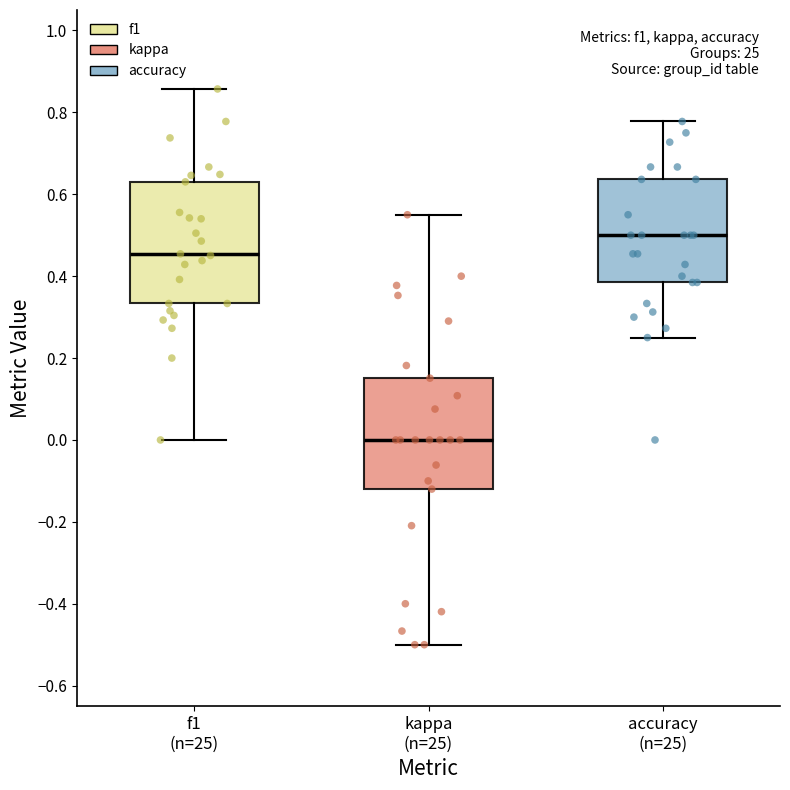

Where is the upper edge of the box for kappa (n=25) on the y-axis? The values are not printed on the chart, so give them approximately, as read against the axis.

0.16